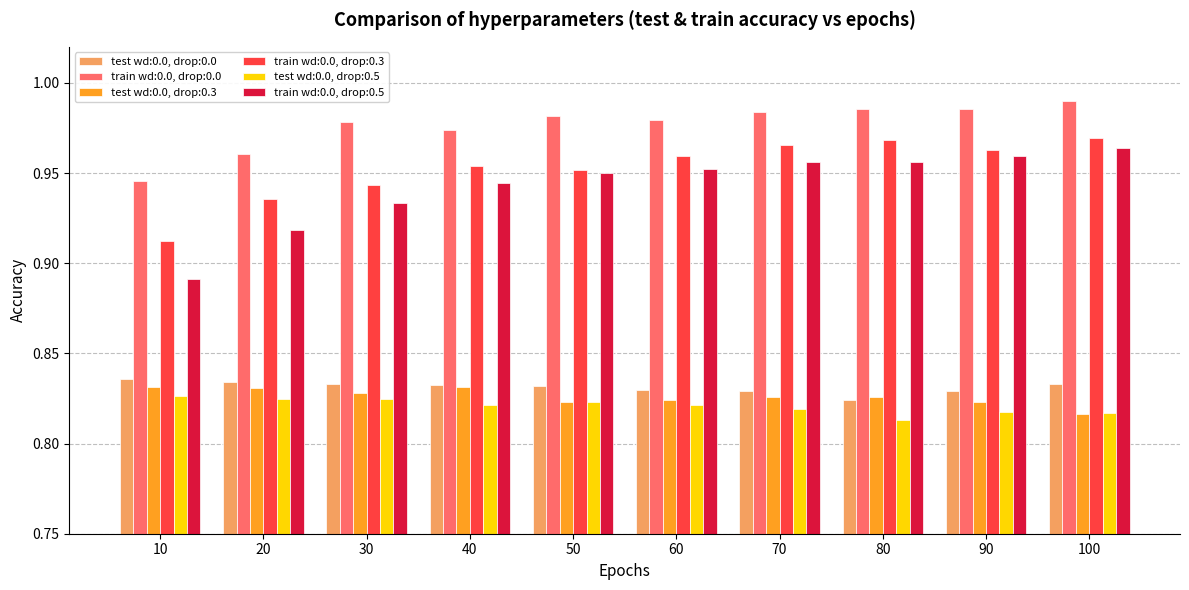

What are all the series names shown in the legend?

test wd:0.0, drop:0.0, train wd:0.0, drop:0.0, test wd:0.0, drop:0.3, train wd:0.0, drop:0.3, test wd:0.0, drop:0.5, train wd:0.0, drop:0.5